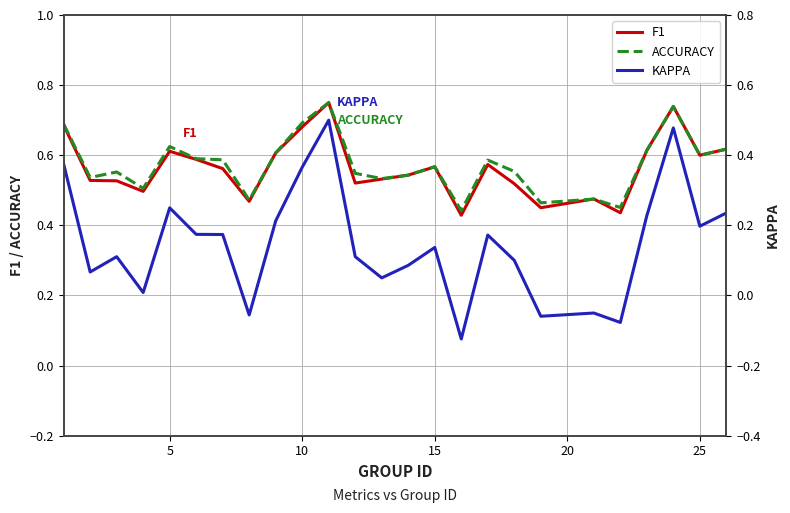

True or false: F1 and KAPPA intersect in this chart.

False